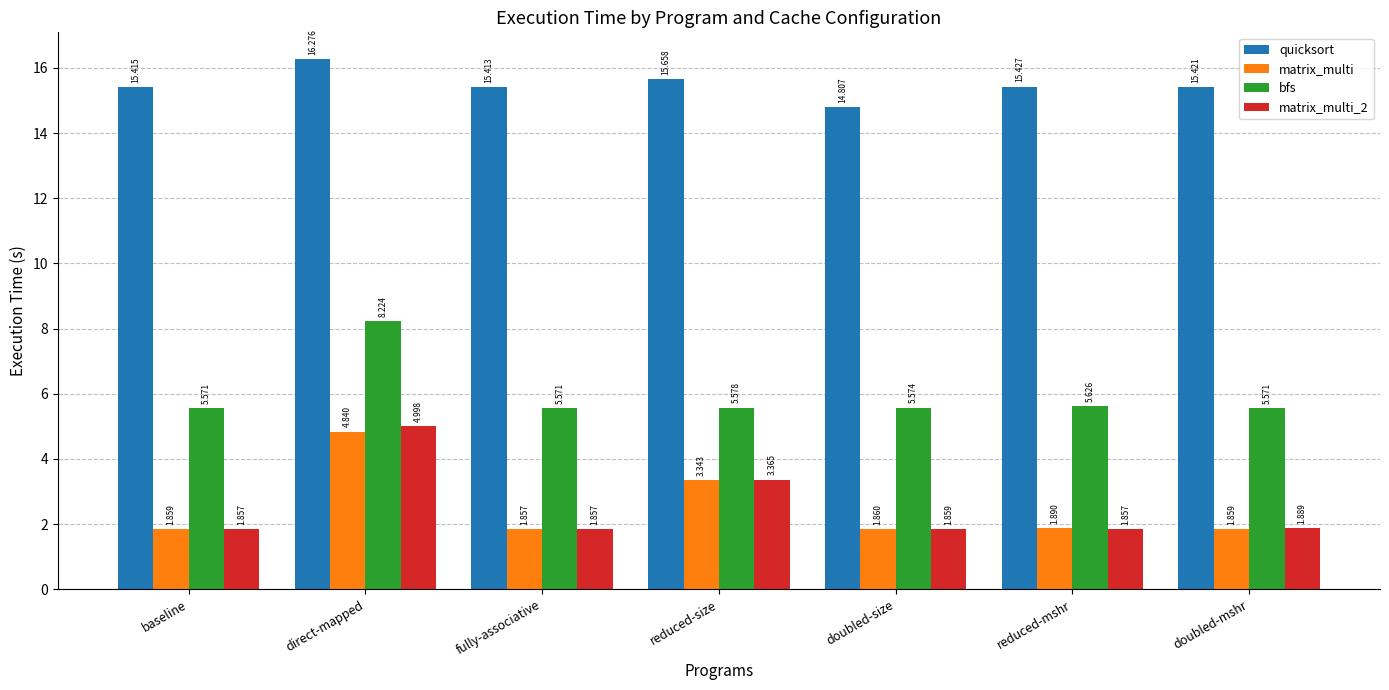

What is the total value across all series at doubled-size?

24.1